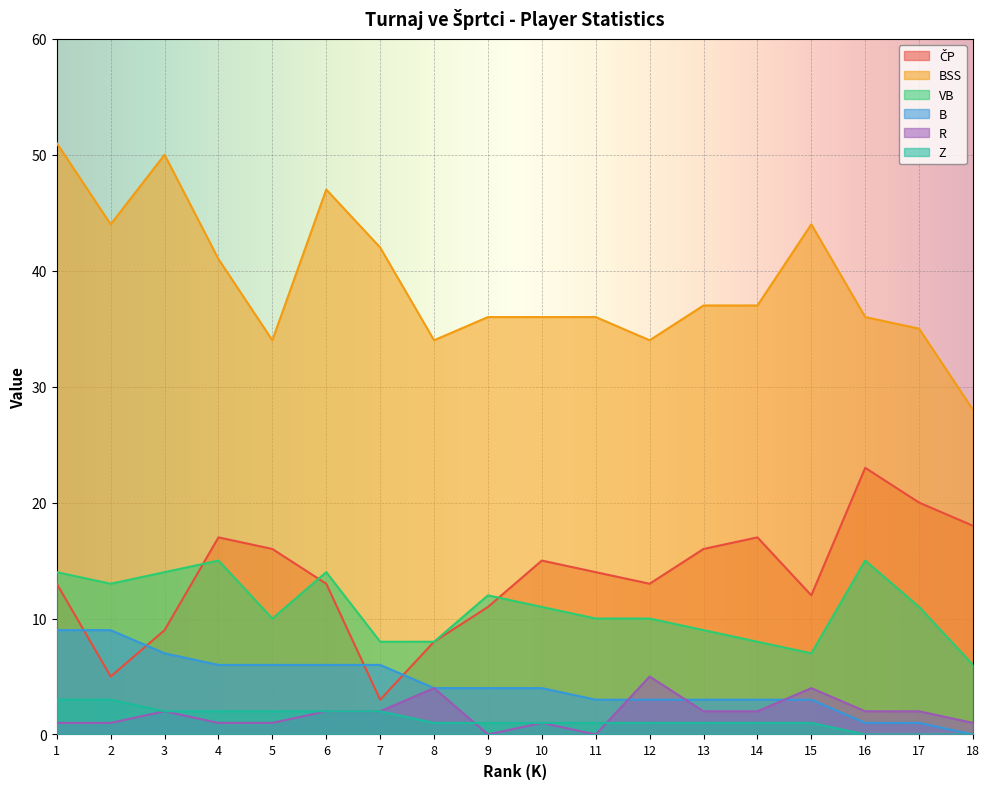

What is the value of the R point at the 17th from the left?

2